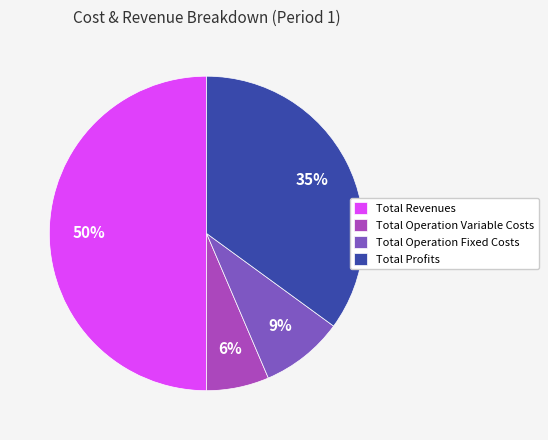

Combined, do Total Operation Fixed Costs and Total Revenues account for over 50%?

Yes